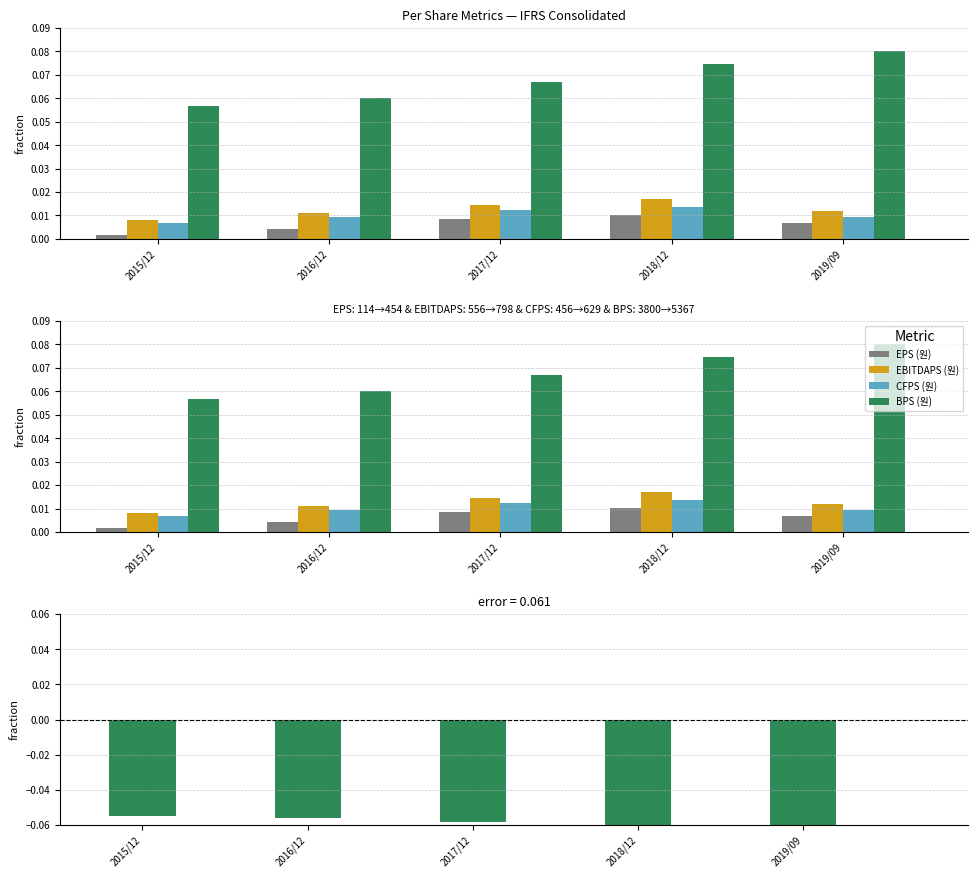

Are the bars horizontal?

No